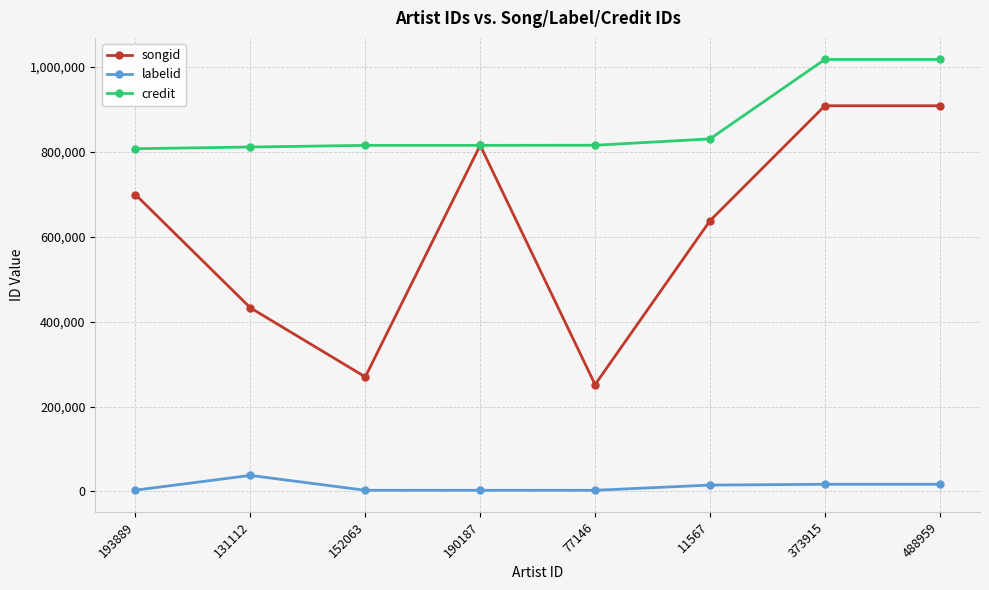

Count the number of categories in the chart.

8